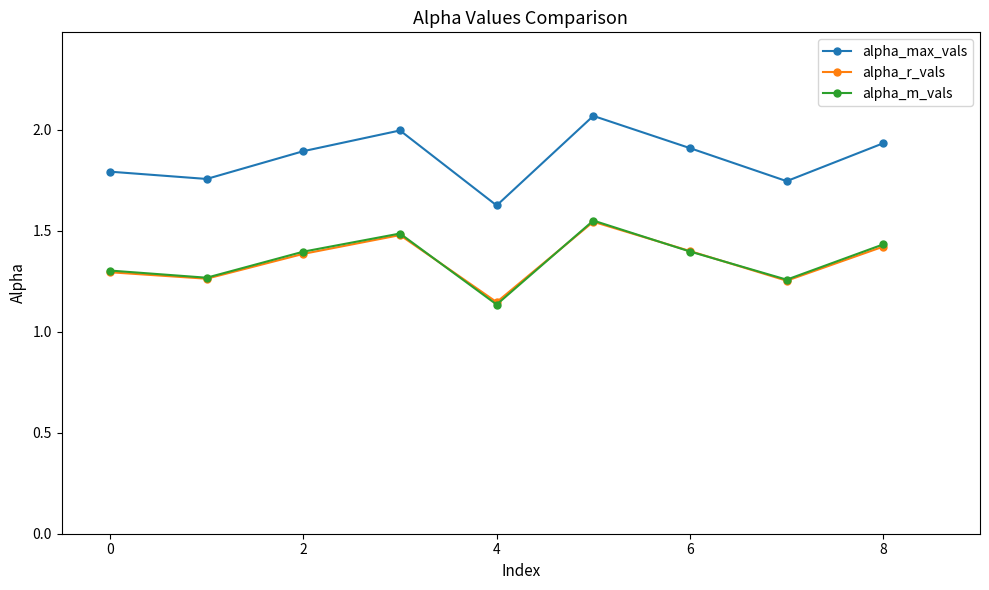

True or false: alpha_max_vals and alpha_r_vals cross at least once.

False